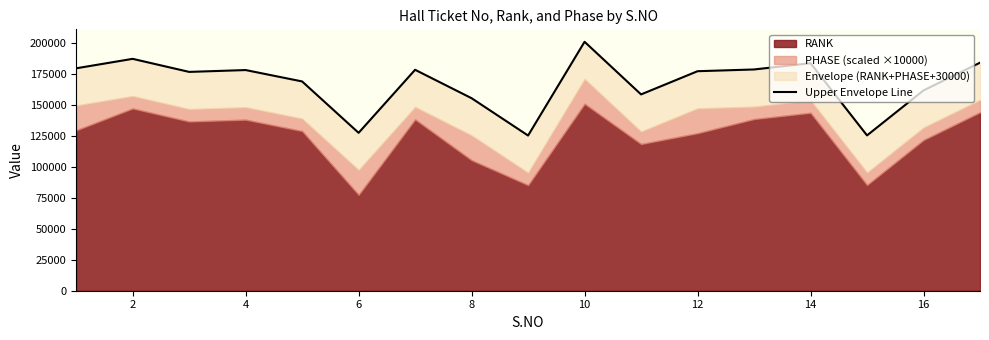

Reading left to right, extract all data points from this chart.

179479	187113	176579	178069	168881	127409	178283	155345	125233	200883	158413	177137	178541	183609	125337	161651	184004